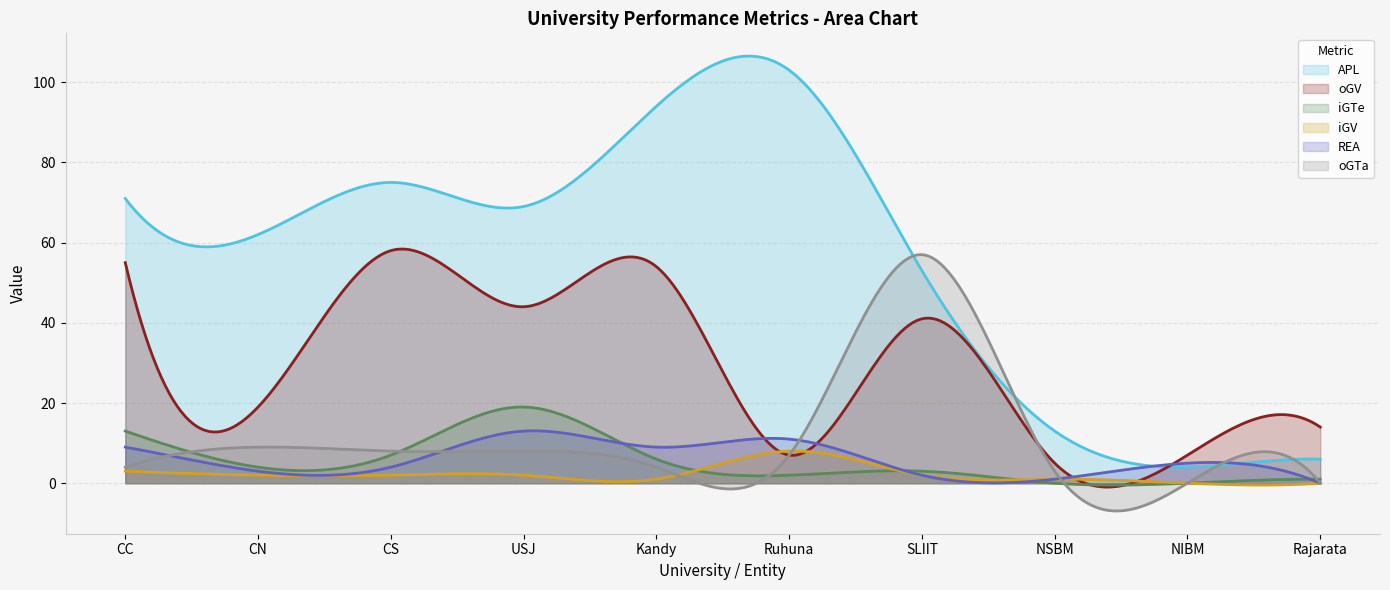

What value does the oGTa series have at CC, to the nearest 5?

5